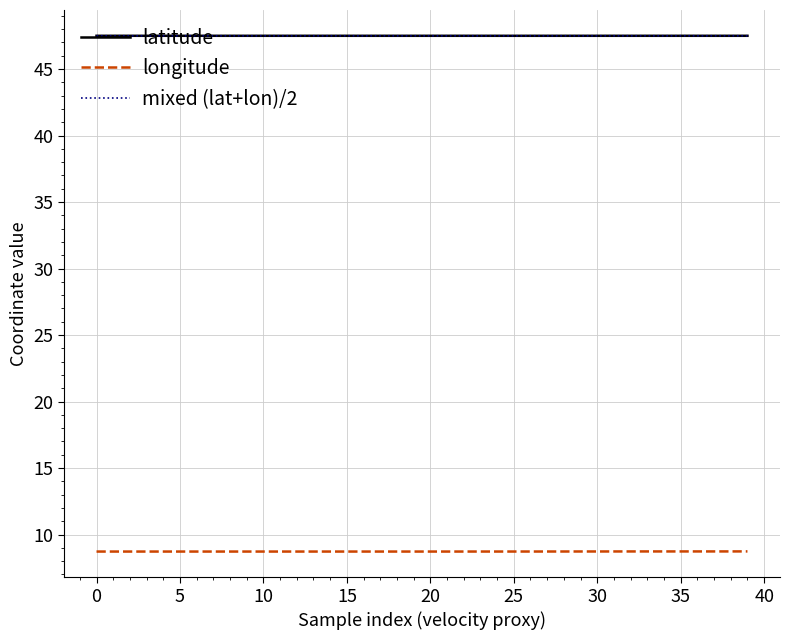

True or false: longitude and mixed (lat+lon)/2 cross at least once.

False